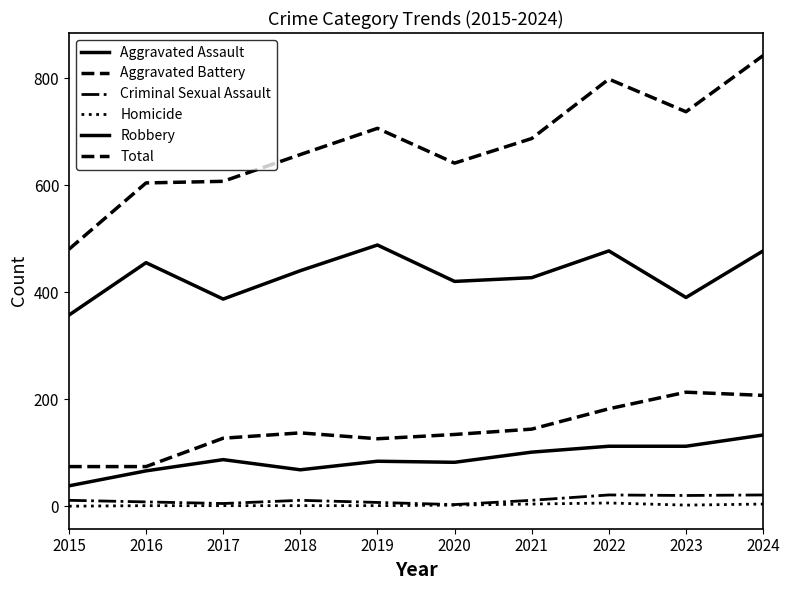

How many lines are shown in the chart?

6